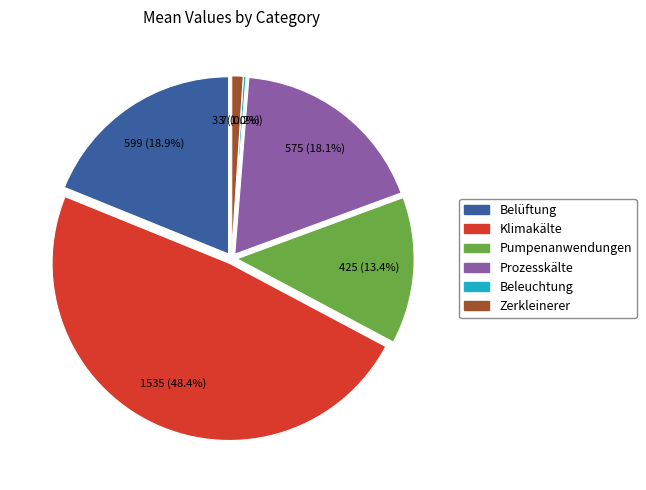

What is the change in value from Belüftung to Pumpenanwendungen?

-173.6